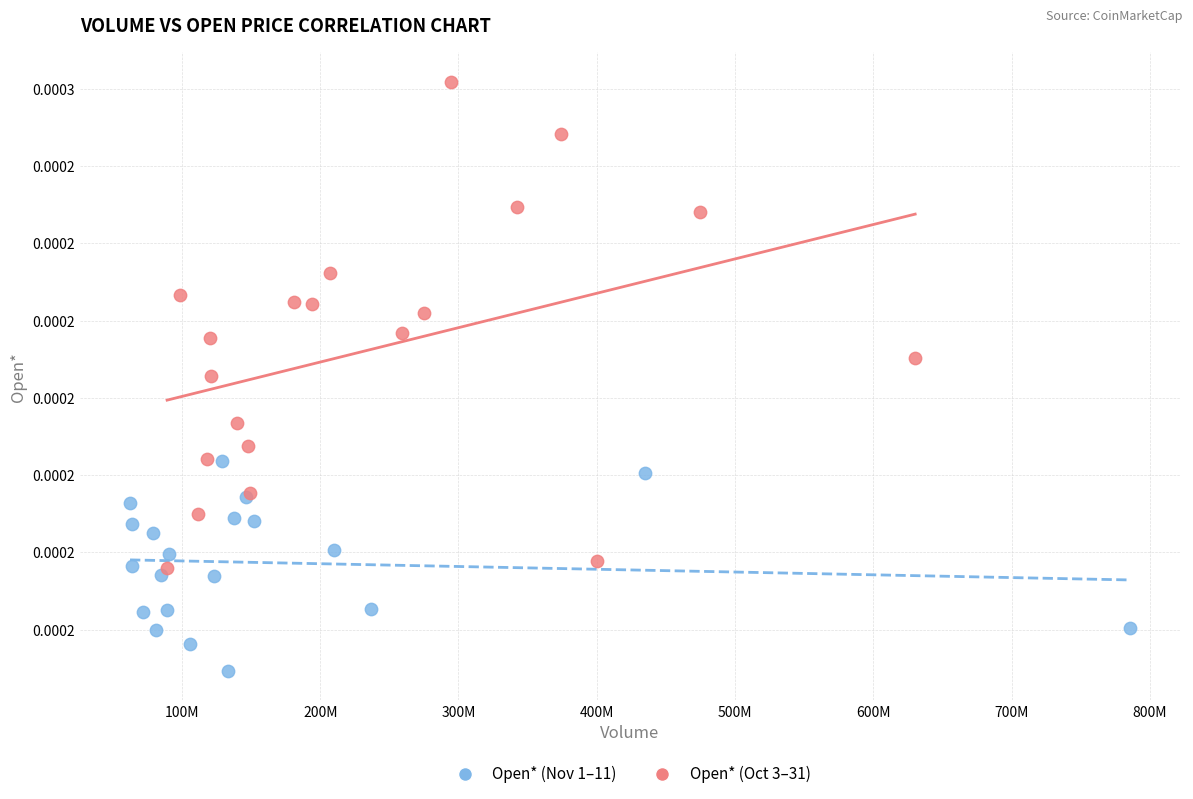

Which series contains the highest Y value?

Open* (Oct 3–31)